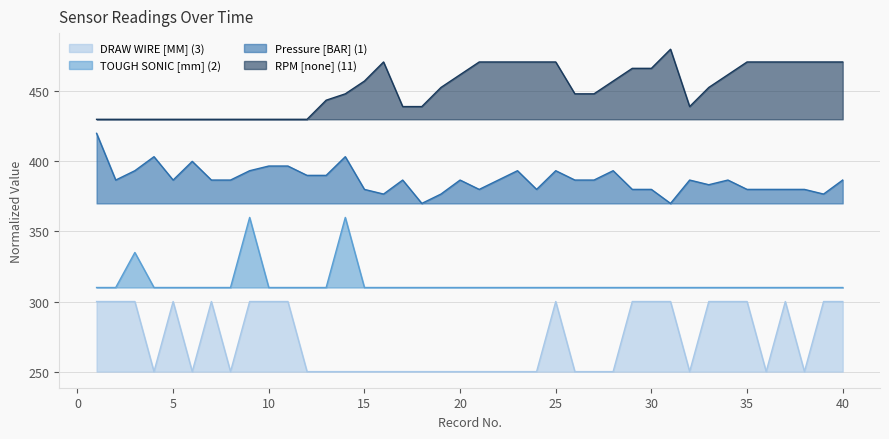

Between 39 and 40, which series saw the biggest shift?

Pressure [BAR] (1)